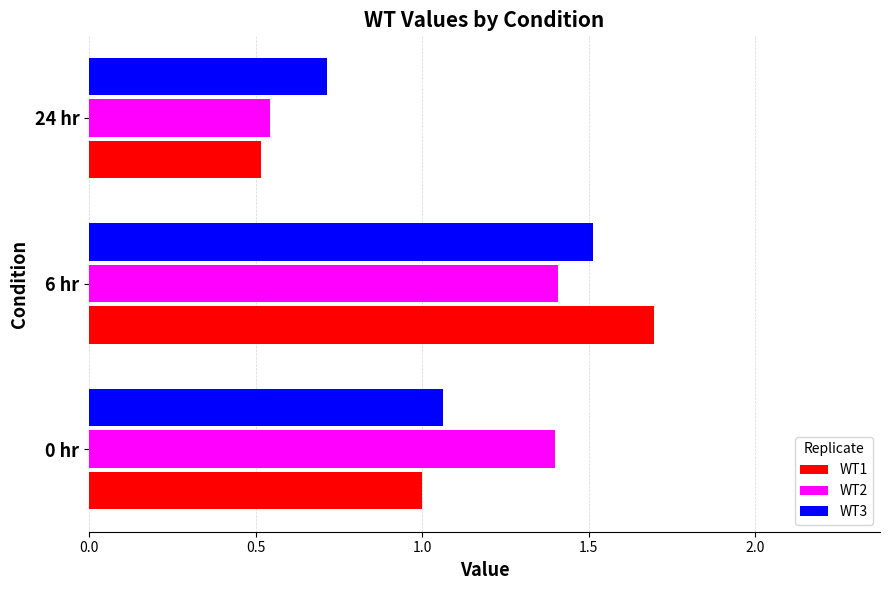

Which series has the largest total across all categories?

WT2